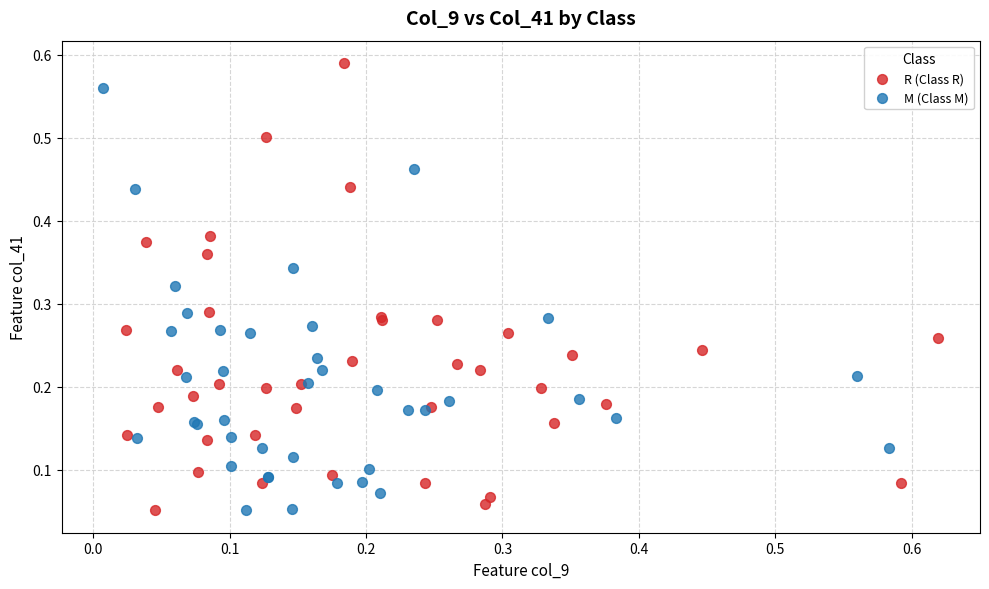

What are all the series names shown in the legend?

R (Class R), M (Class M)